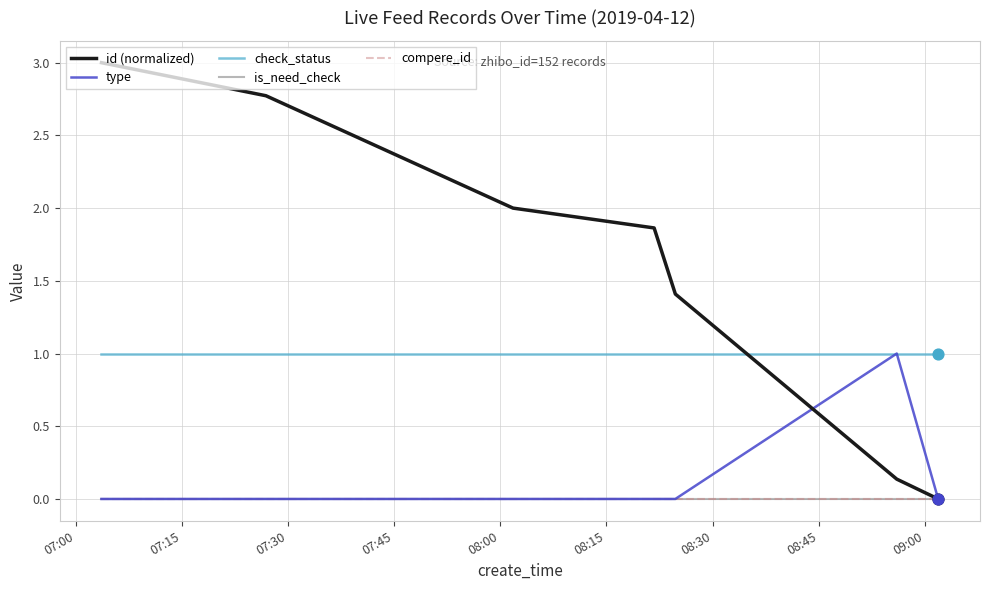

Is this an area chart (filled region under the line)?

No